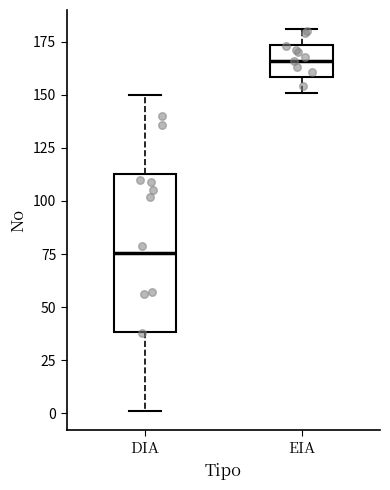

Reading left to right, read every box against the y-axis: the position of its median line, the range the box covers, and the ends of its whiskers. The values are not printed on the chart, so give them approximately, as read against the axis.

DIA: median 75, box 40 to 115, whiskers 0 to 150
EIA: median 165, box 160 to 175, whiskers 150 to 180